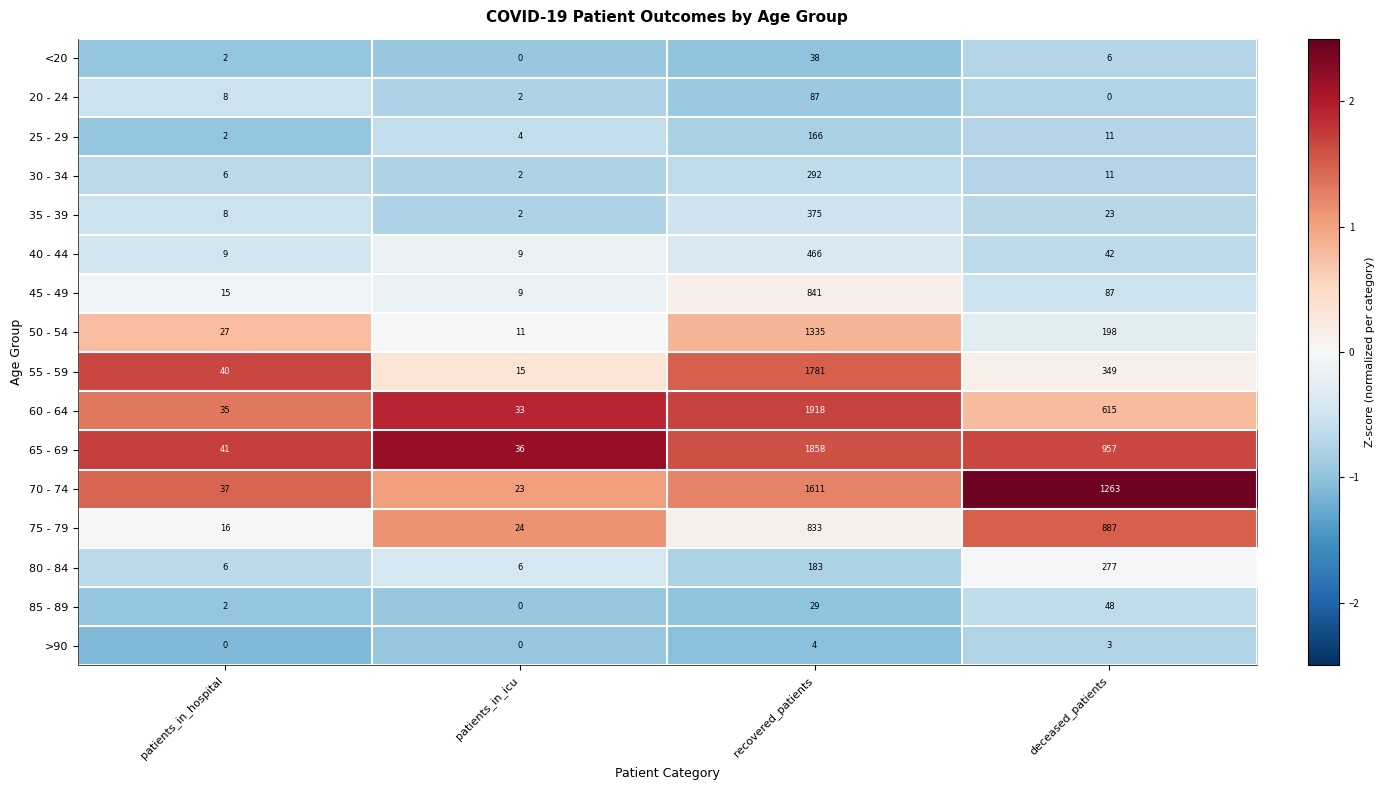

What is the sum of all 70 - 74 values?

2934